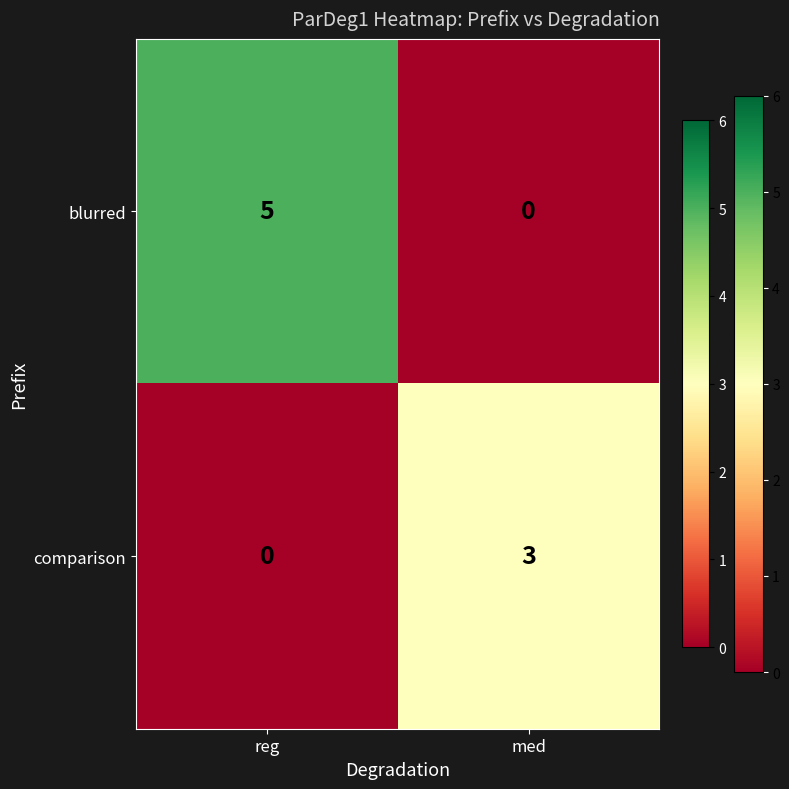

What is the total value across all series at med?

3